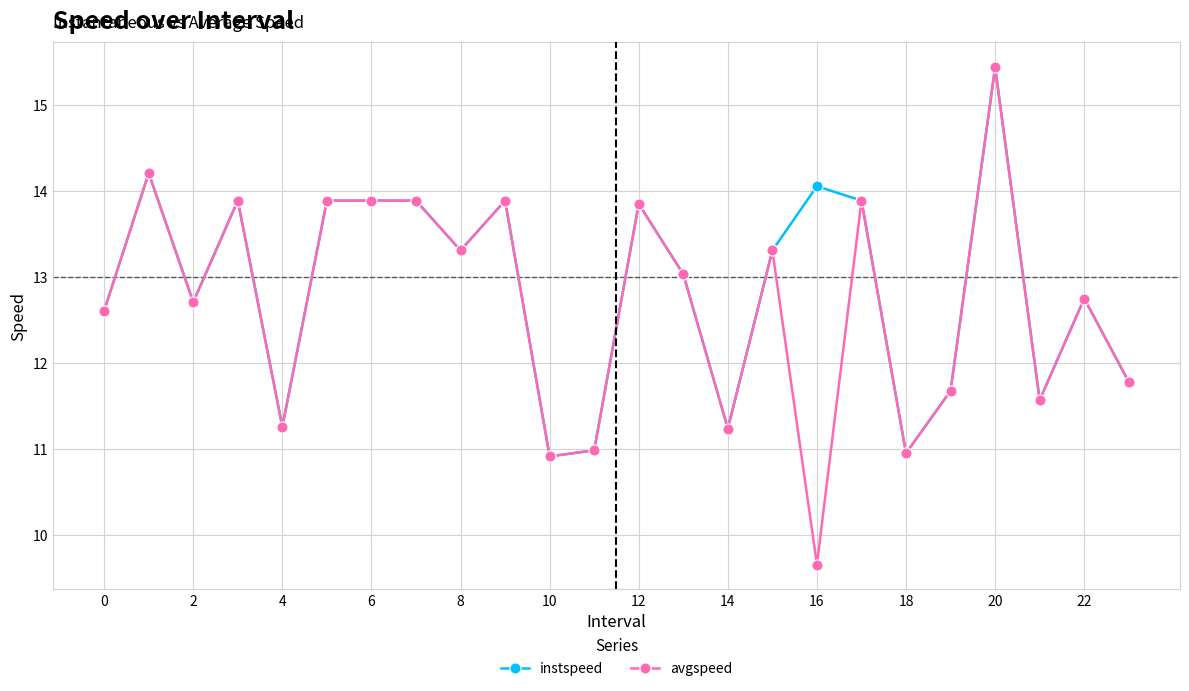

After their last crossing, which series has the higher values: avgspeed or instspeed?

avgspeed